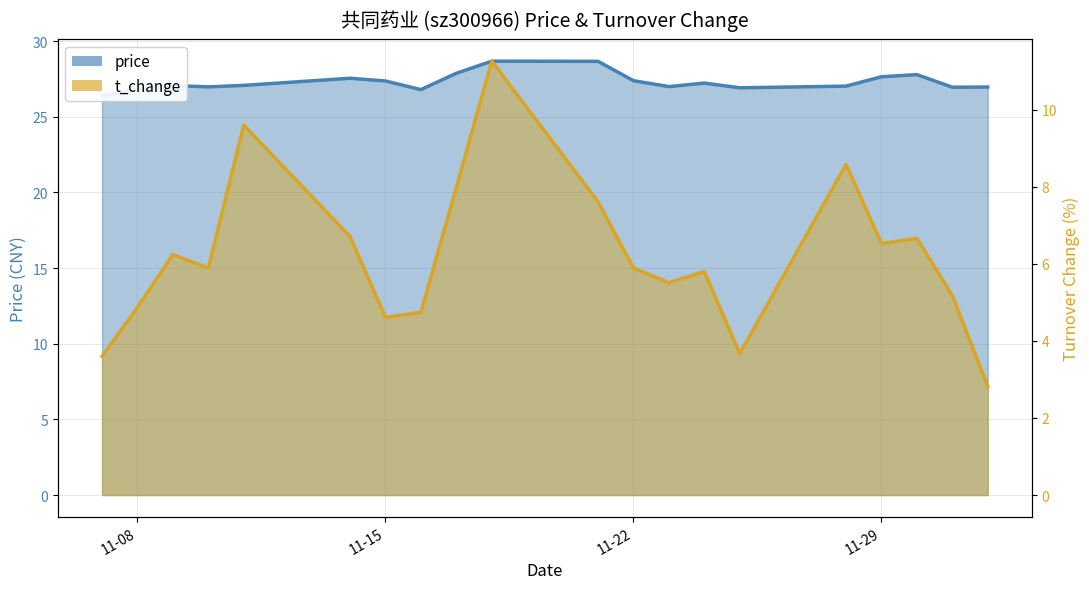

What is the maximum value shown in the chart?

28.7